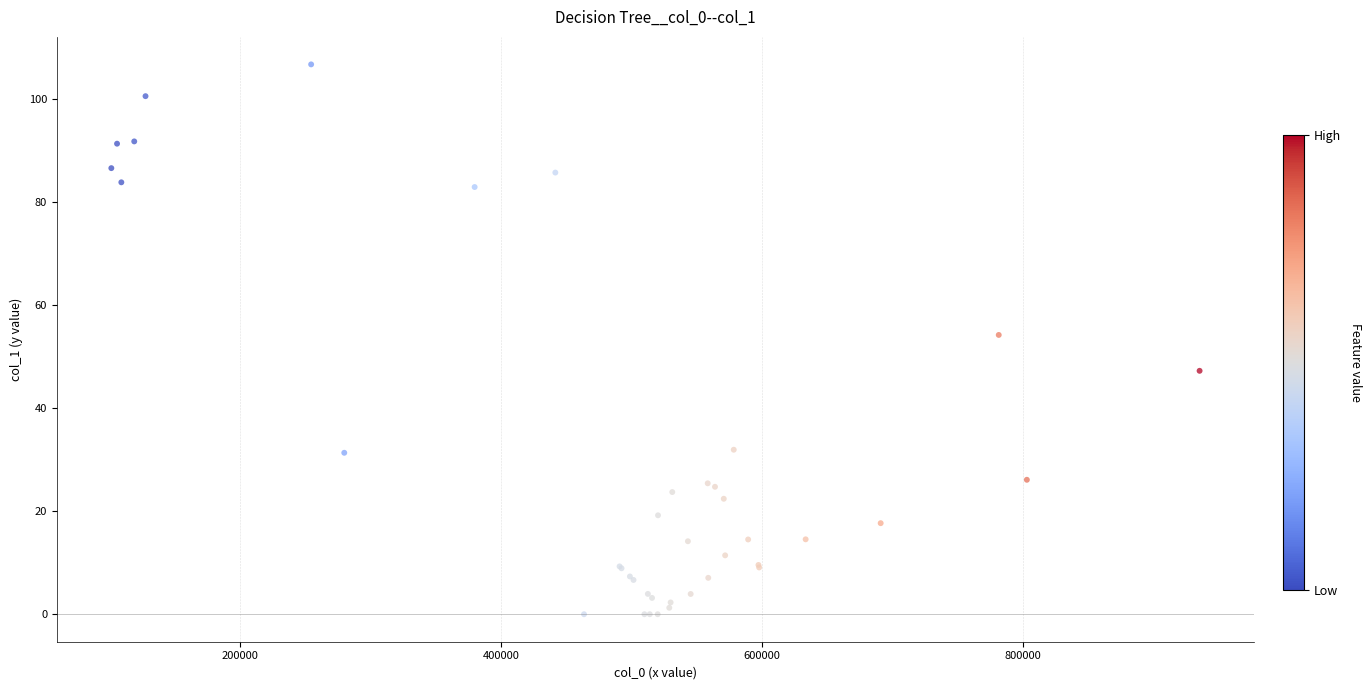

What Y value in the scatter plot is closest to 53?

54.2